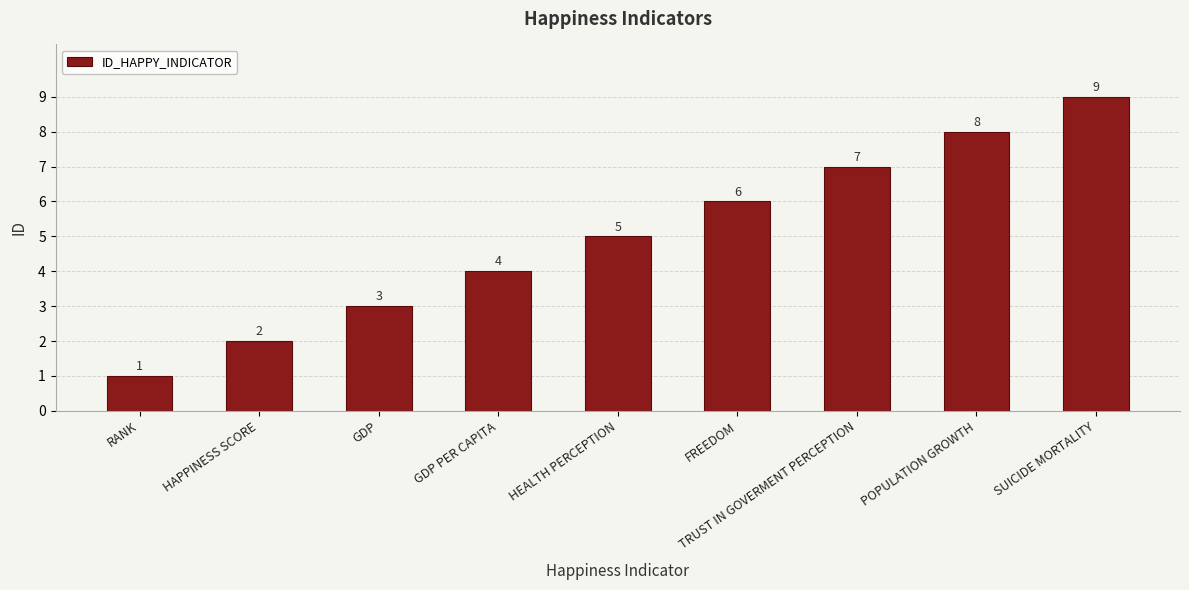

What is the value of the 8th bar from the left?

8